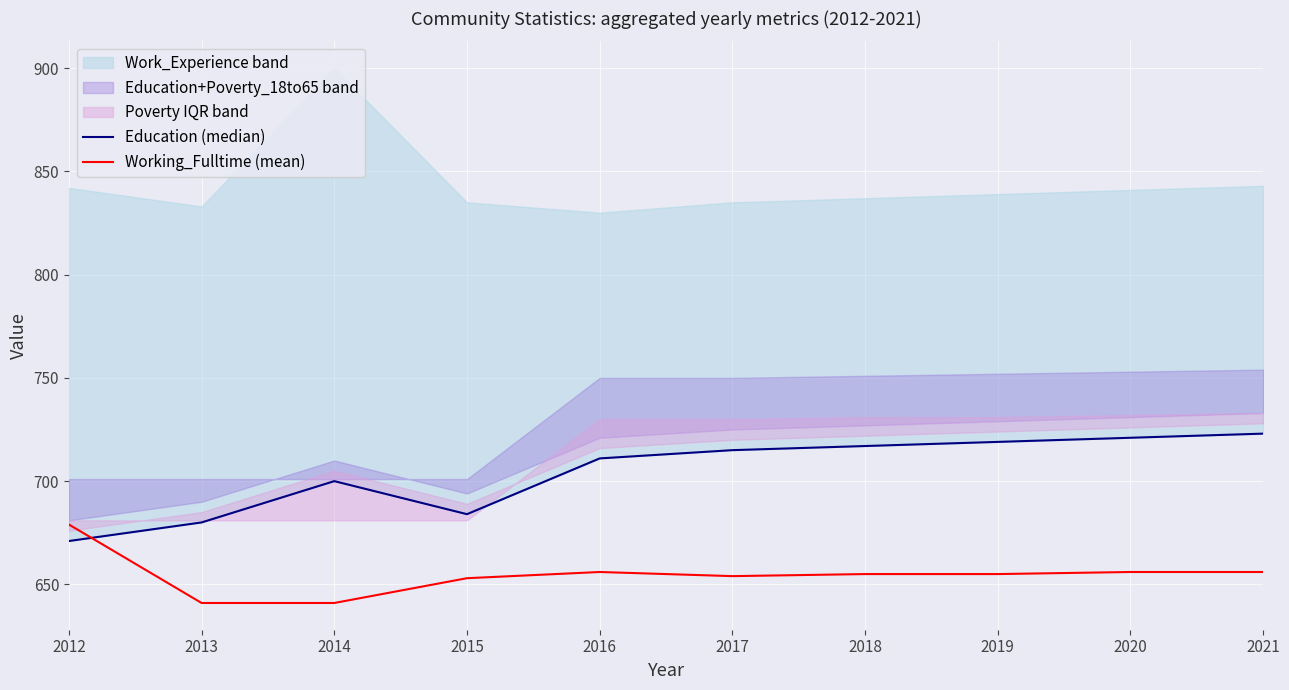

Where do Working_Fulltime (mean) and Education (median) first cross each other?

2012 and 2013